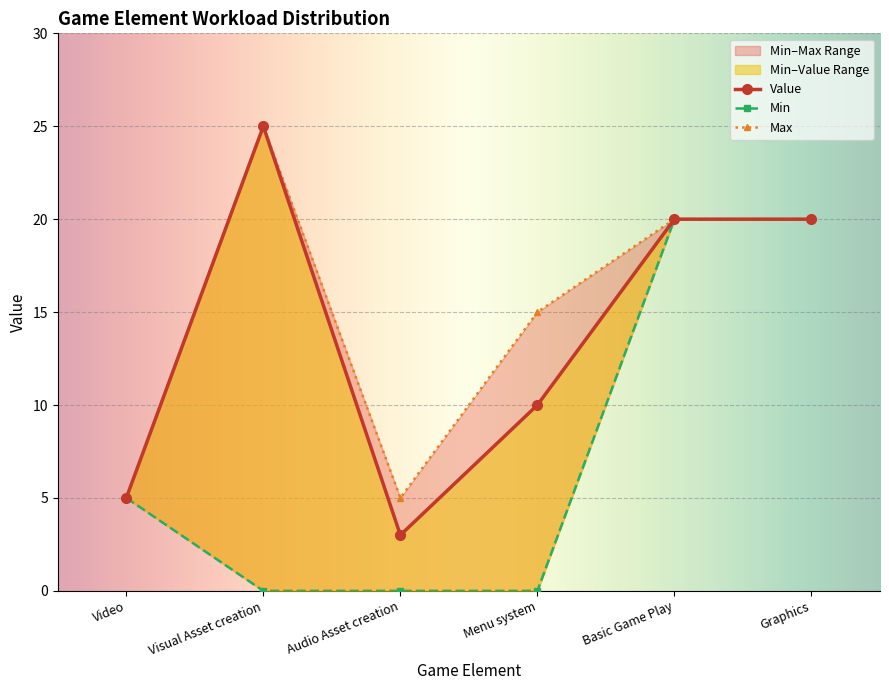

At which label does Value reach its peak?

Visual Asset creation